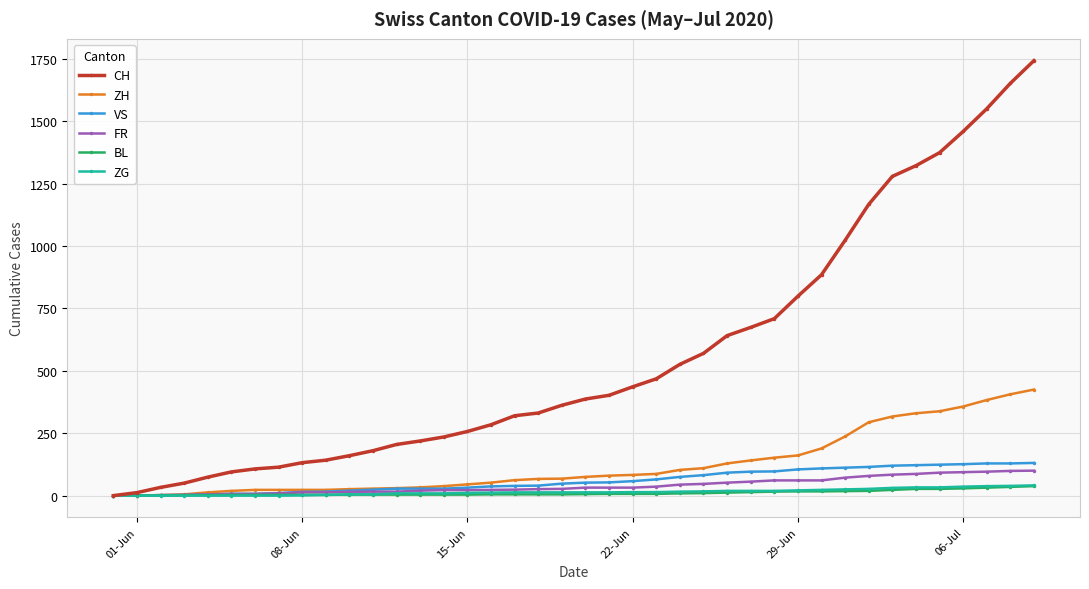

Which series has the largest range (max minus min)?

CH